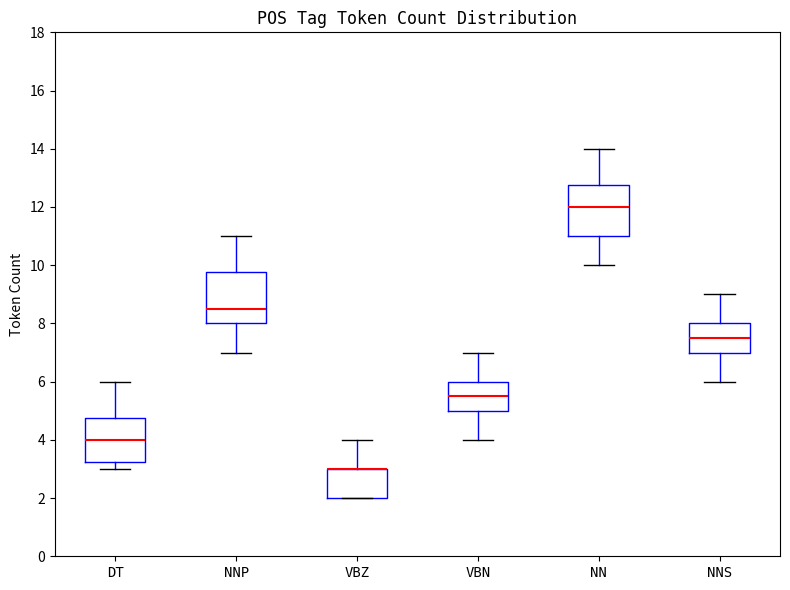

Reading left to right, transcribe this box plot: for each box, give where its median line is, the range the box spans, and where its two whiskers end, as read against the y-axis. The values are not printed on the chart, so give them approximately, as read against the axis.

DT: median 4.0, box 3.2 to 4.8, whiskers 3.0 to 6.0
NNP: median 8.6, box 8.0 to 9.8, whiskers 7.0 to 11.0
VBZ: median 3.0 (drawn on the box's upper edge), box 2.0 to 3.0, whiskers 2.0 to 4.0
VBN: median 5.6, box 5.0 to 6.0, whiskers 4.0 to 7.0
NN: median 12.0, box 11.0 to 12.8, whiskers 10.0 to 14.0
NNS: median 7.6, box 7.0 to 8.0, whiskers 6.0 to 9.0